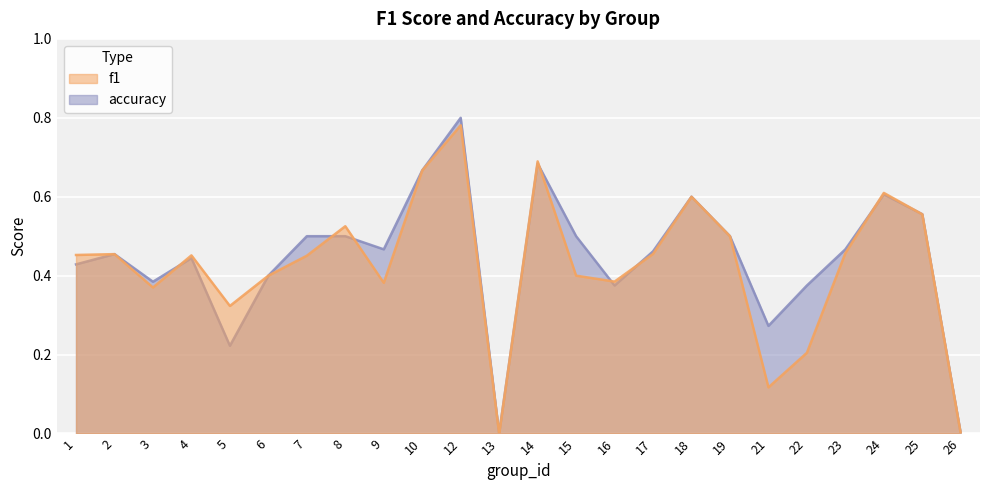

At which label does accuracy reach its peak?

12